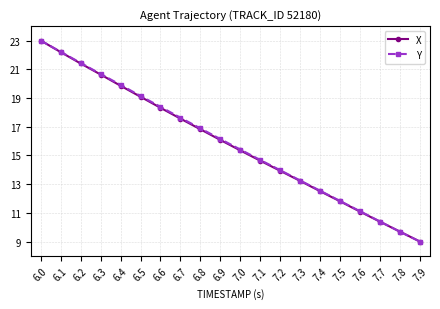

Which series changed the most between 6.7 and 7.5?

Y